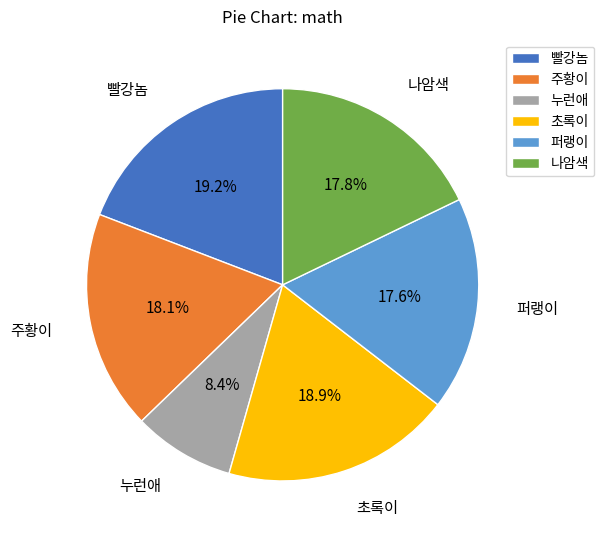

What percentage is NOT represented by 주황이?

81.9%